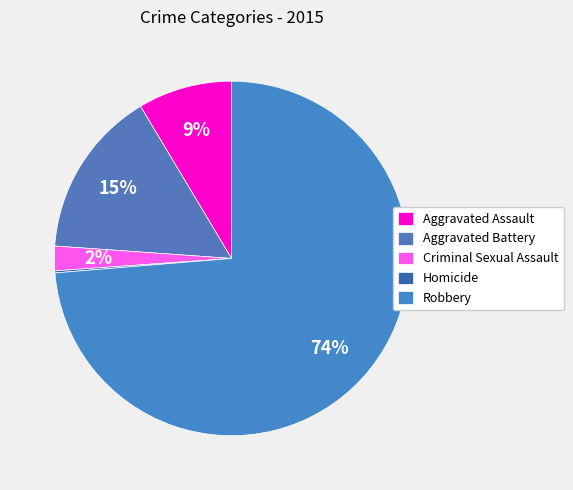

How many slices are in this pie chart?

5